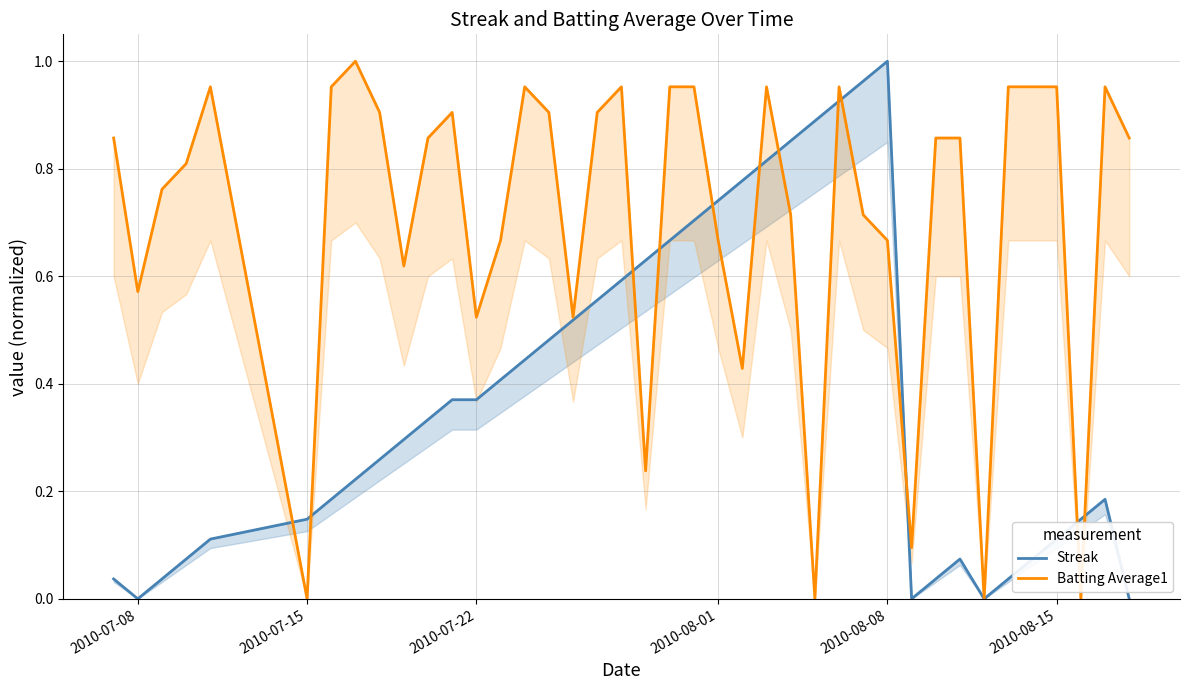

How many lines are shown in the chart?

2